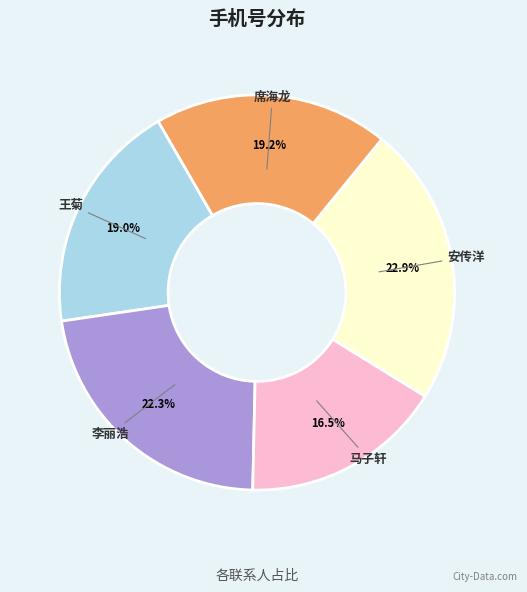

The 安传洋 slice represents 37% of the pie. True or false?

False